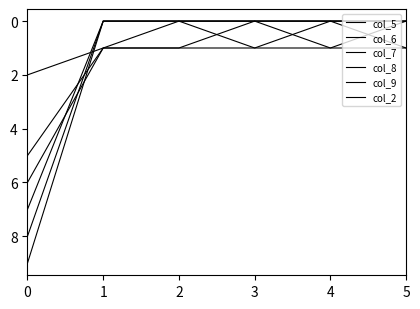

Does the chart have visible grid lines?

No